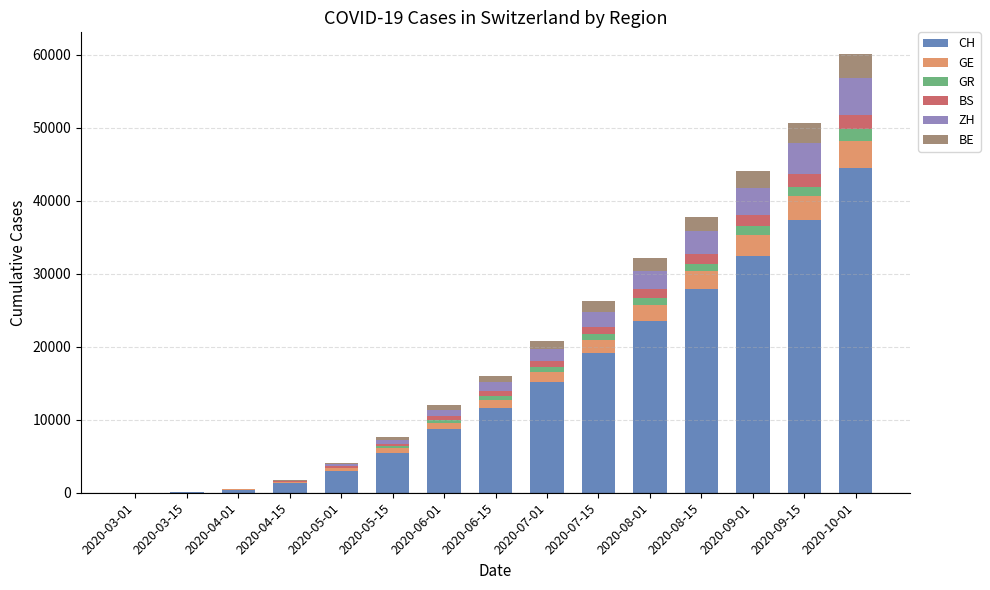

Does the chart contain stacked bars?

Yes